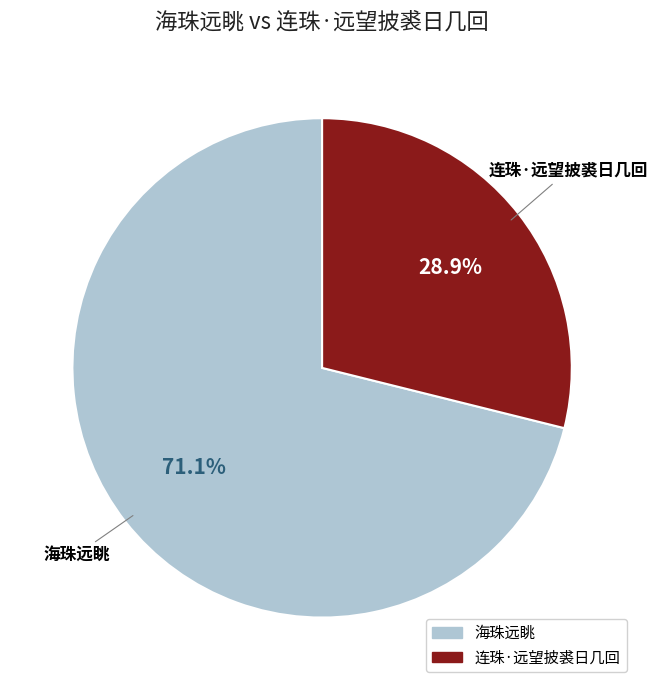

Rank the categories by value from highest to lowest.

海珠远眺, 连珠·远望披裘日几回